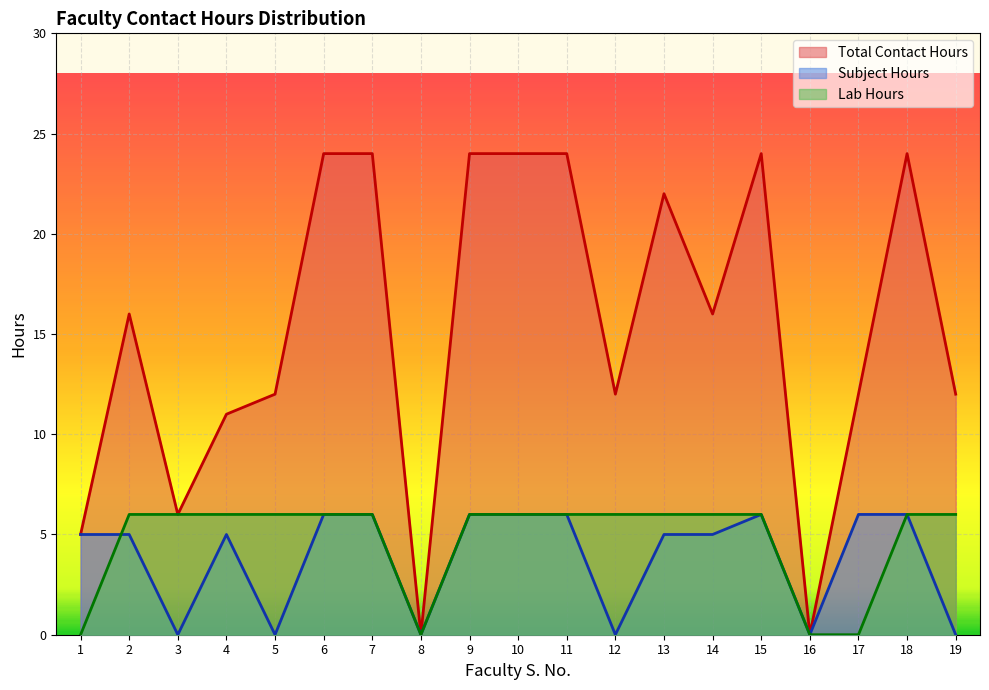

The value of Lab Hours at 3 is 6. True or false?

True